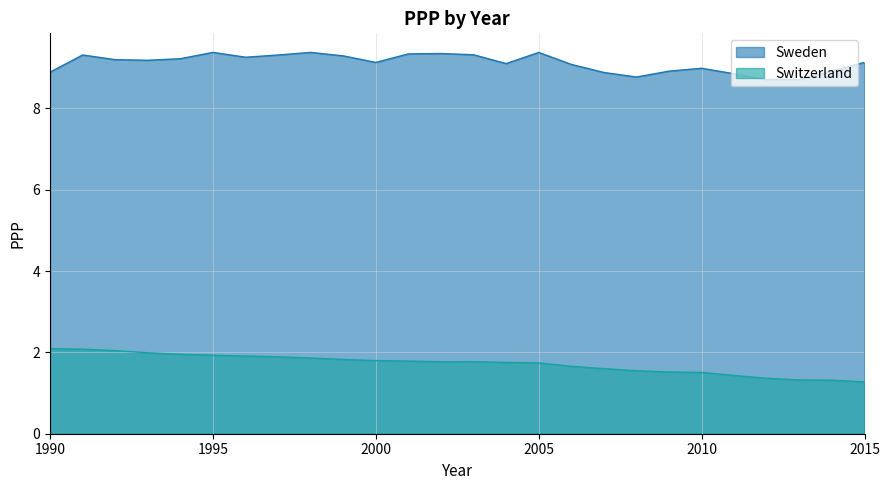

What is the total value across all series at 2009?

10.4